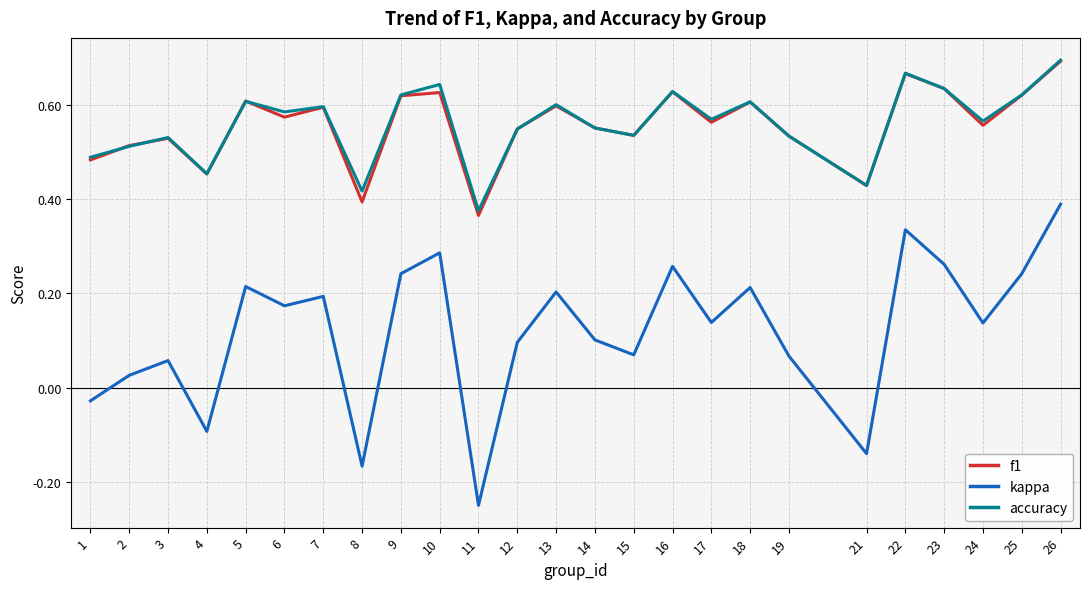

Which category has the highest value in the kappa series?

26